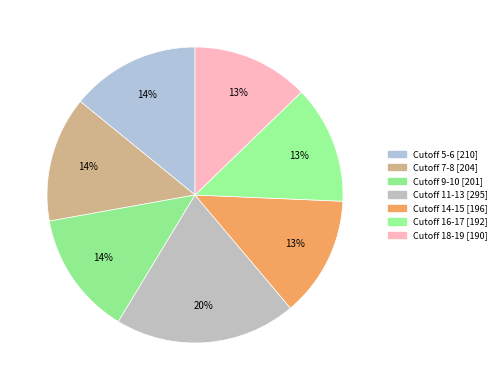

Count the number of slices in the pie.

7